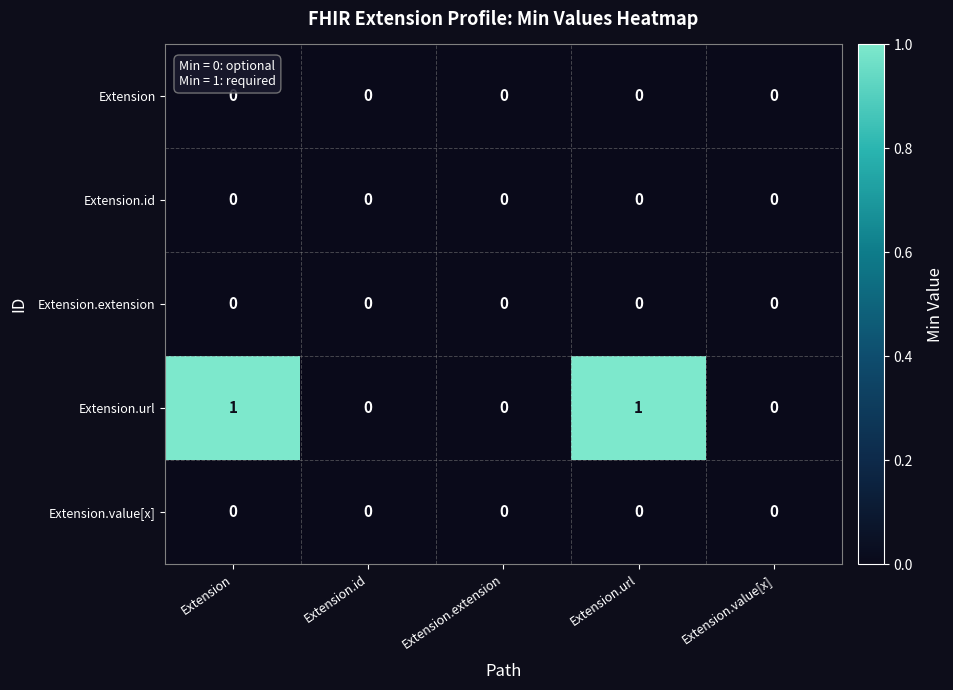

The Extension series shows 0 at Extension.extension. True or false?

True